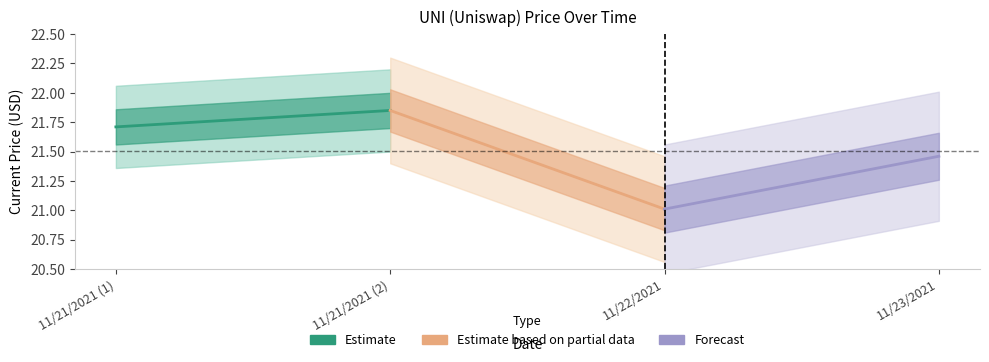

What is the sum of the Estimate based on partial data values at 11/22/2021 and 11/21/2021 (2)?

42.9